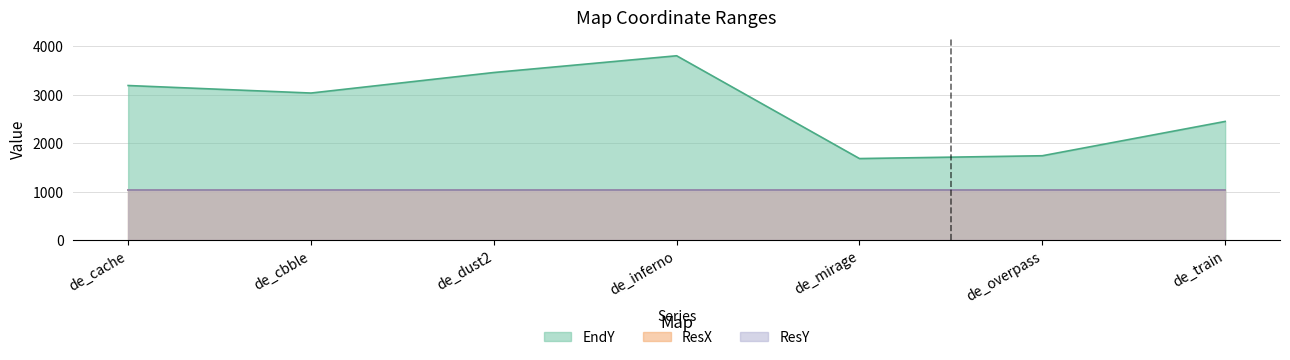

Which label corresponds to the largest value in the chart?

de_inferno